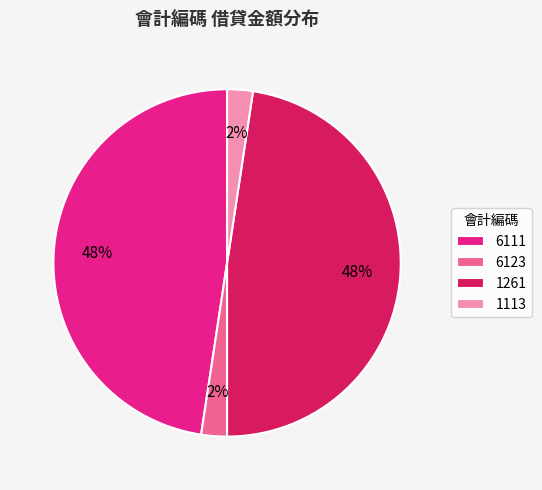

What is the ratio of the value at 6123 to the value at 1113?

1.0